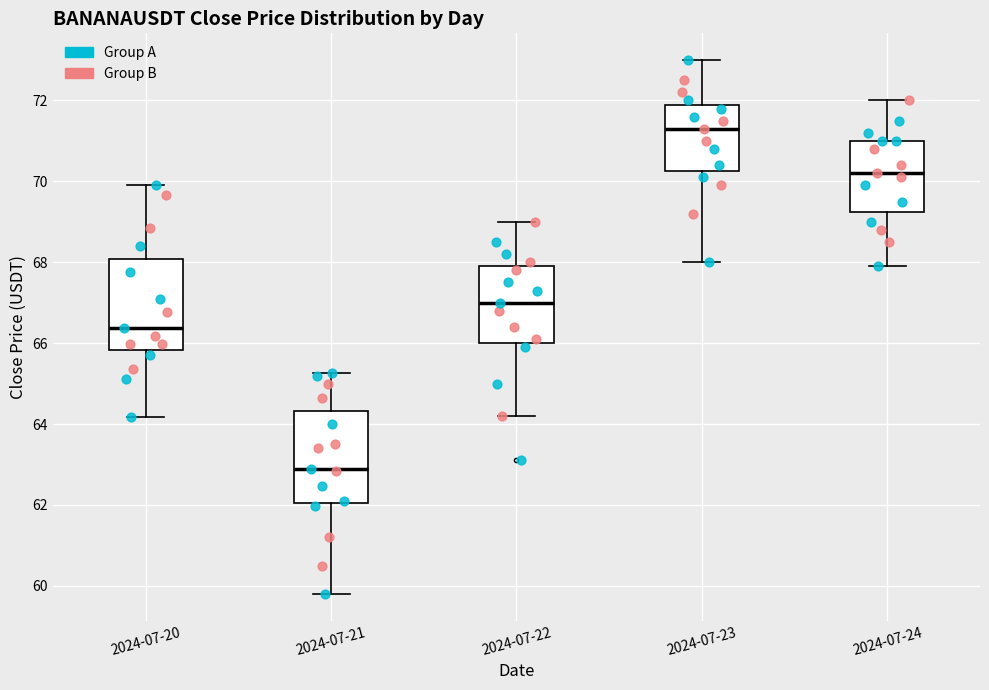

Reading left to right, read every box against the y-axis: the position of its median line, the range the box covers, and the ends of its whiskers. The values are not printed on the chart, so give them approximately, as read against the axis.

2024-07-20: median 66.4, box 65.8 to 68.0, whiskers 64.2 to 70.0
2024-07-21: median 63.0, box 62.0 to 64.4, whiskers 59.8 to 65.2
2024-07-22: median 67.0, box 66.0 to 68.0, whiskers 64.2 to 69.0
2024-07-23: median 71.4, box 70.2 to 72.0, whiskers 68.0 to 73.0
2024-07-24: median 70.2, box 69.2 to 71.0, whiskers 68.0 to 72.0